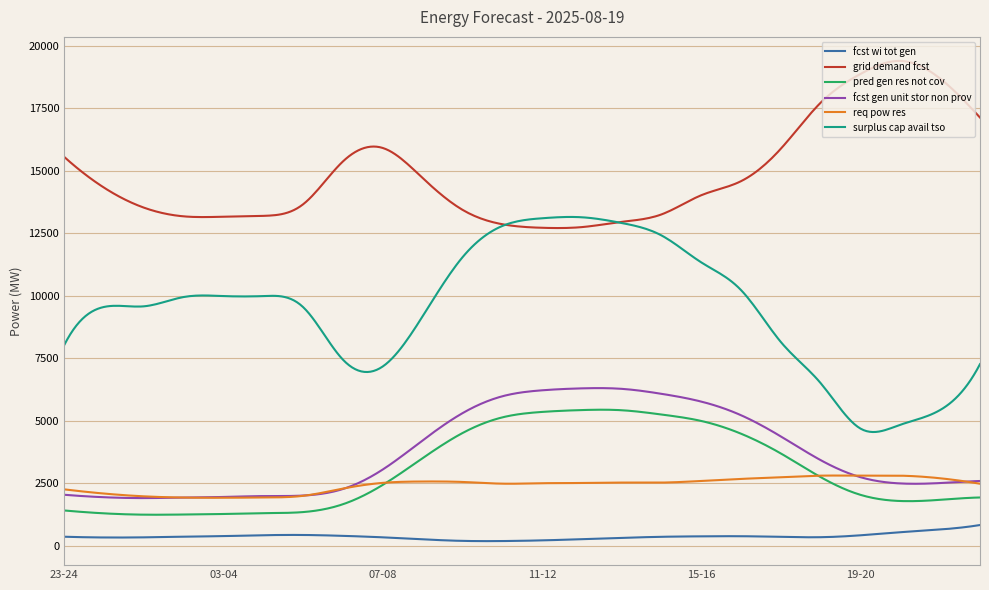

Which series has the largest total across all categories?

grid demand fcst